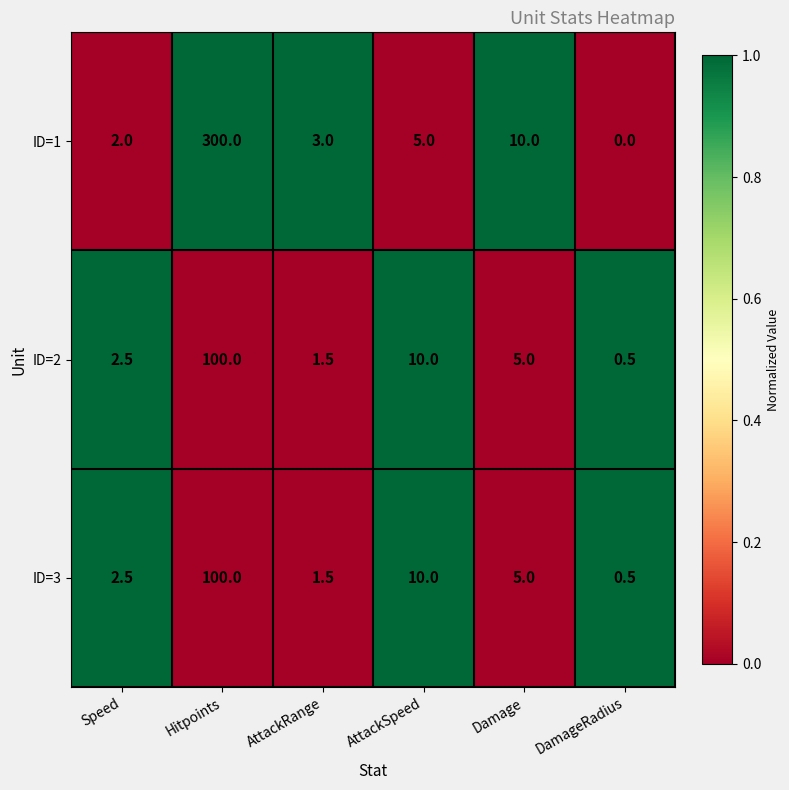

Is it true that ID=2 equals 164.4 at Hitpoints?

False